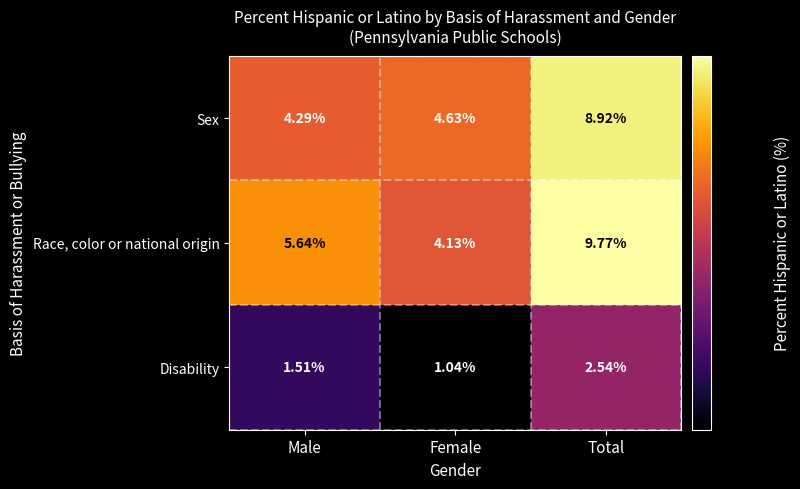

At which label is Race, color or national origin closest to 6?

Male